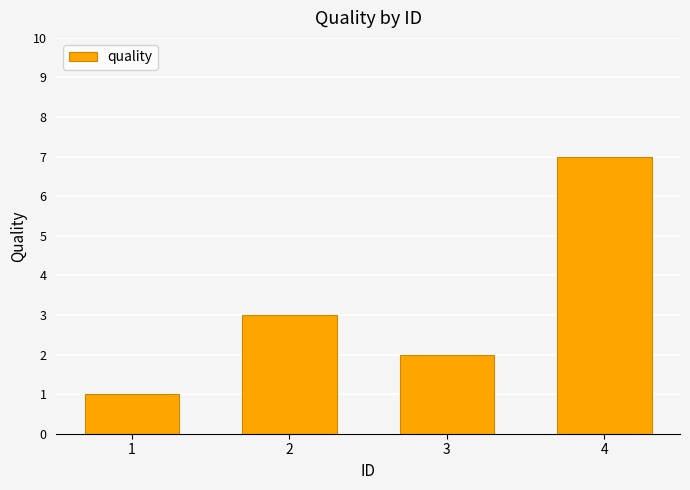

List the labels in order of value, smallest first.

1, 3, 2, 4